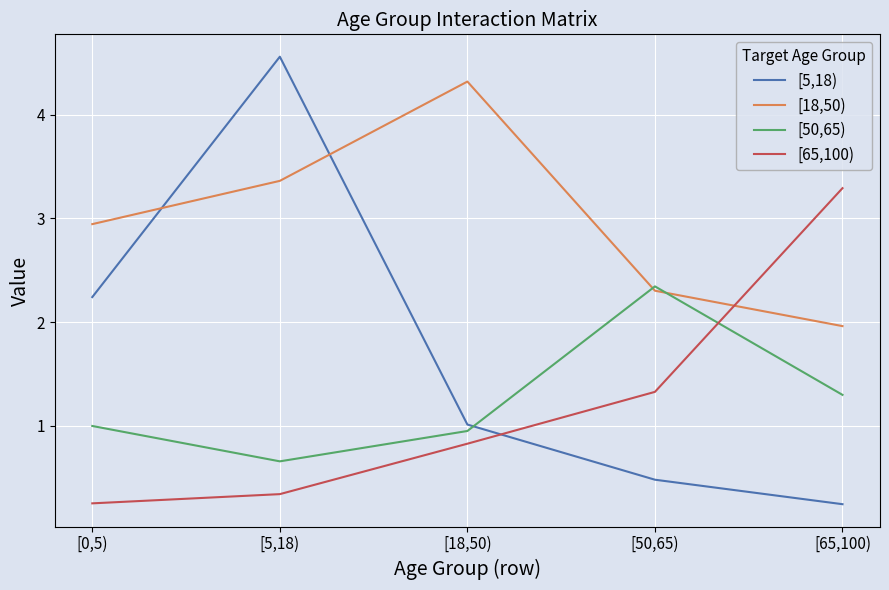

What is the average value of the [5,18) series?

1.7